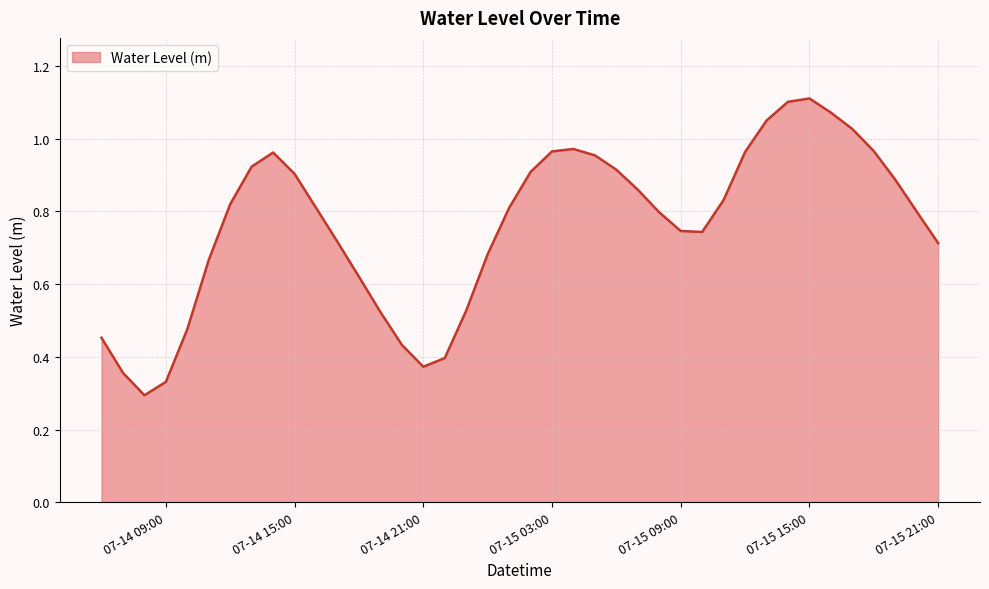

How many lines are shown in the chart?

1